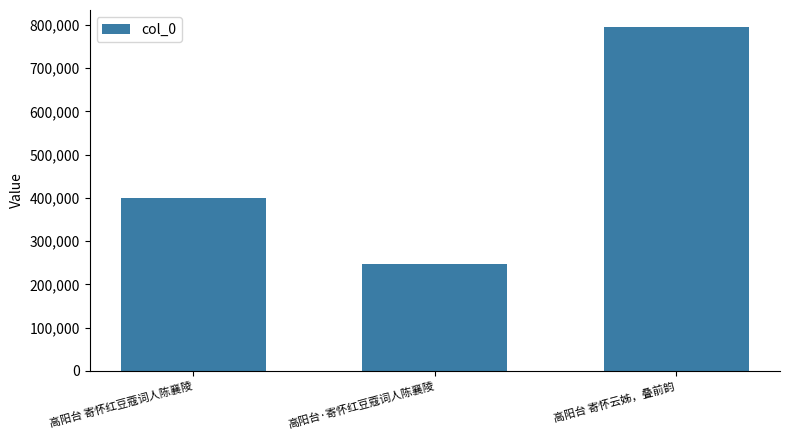

What is the label of the 1st bar from the left?

高阳台 寄怀红豆蔻词人陈襄陵